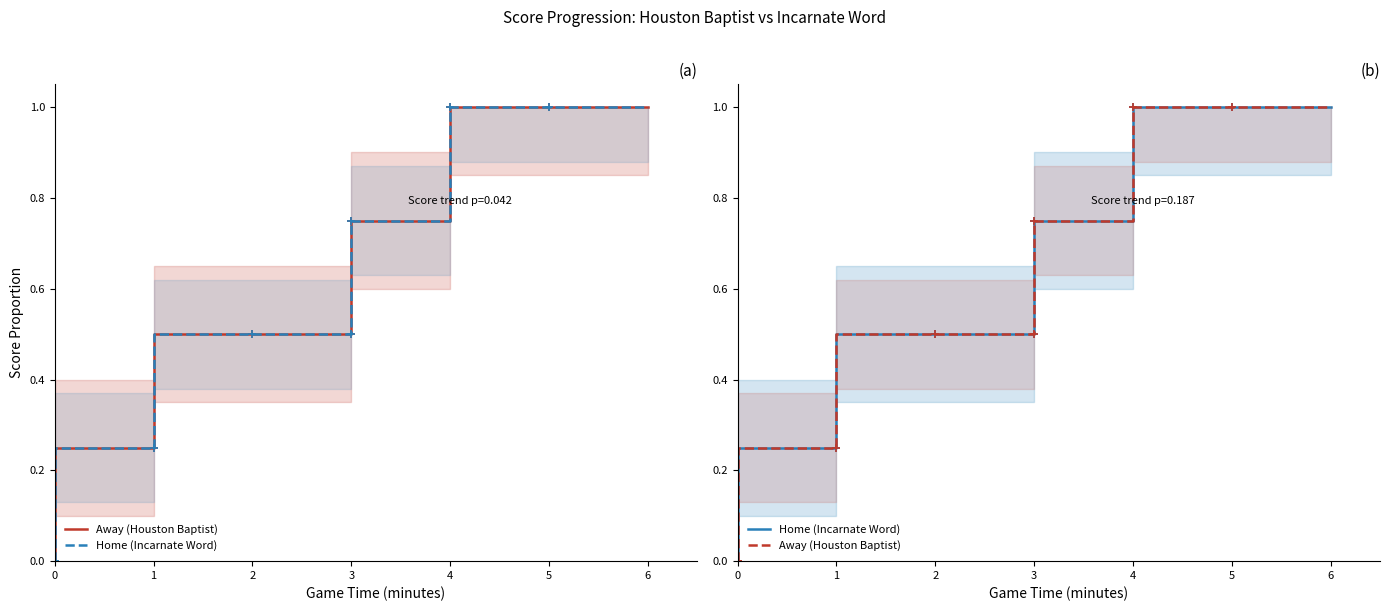

Which series has the largest total across all categories?

Away (Houston Baptist)